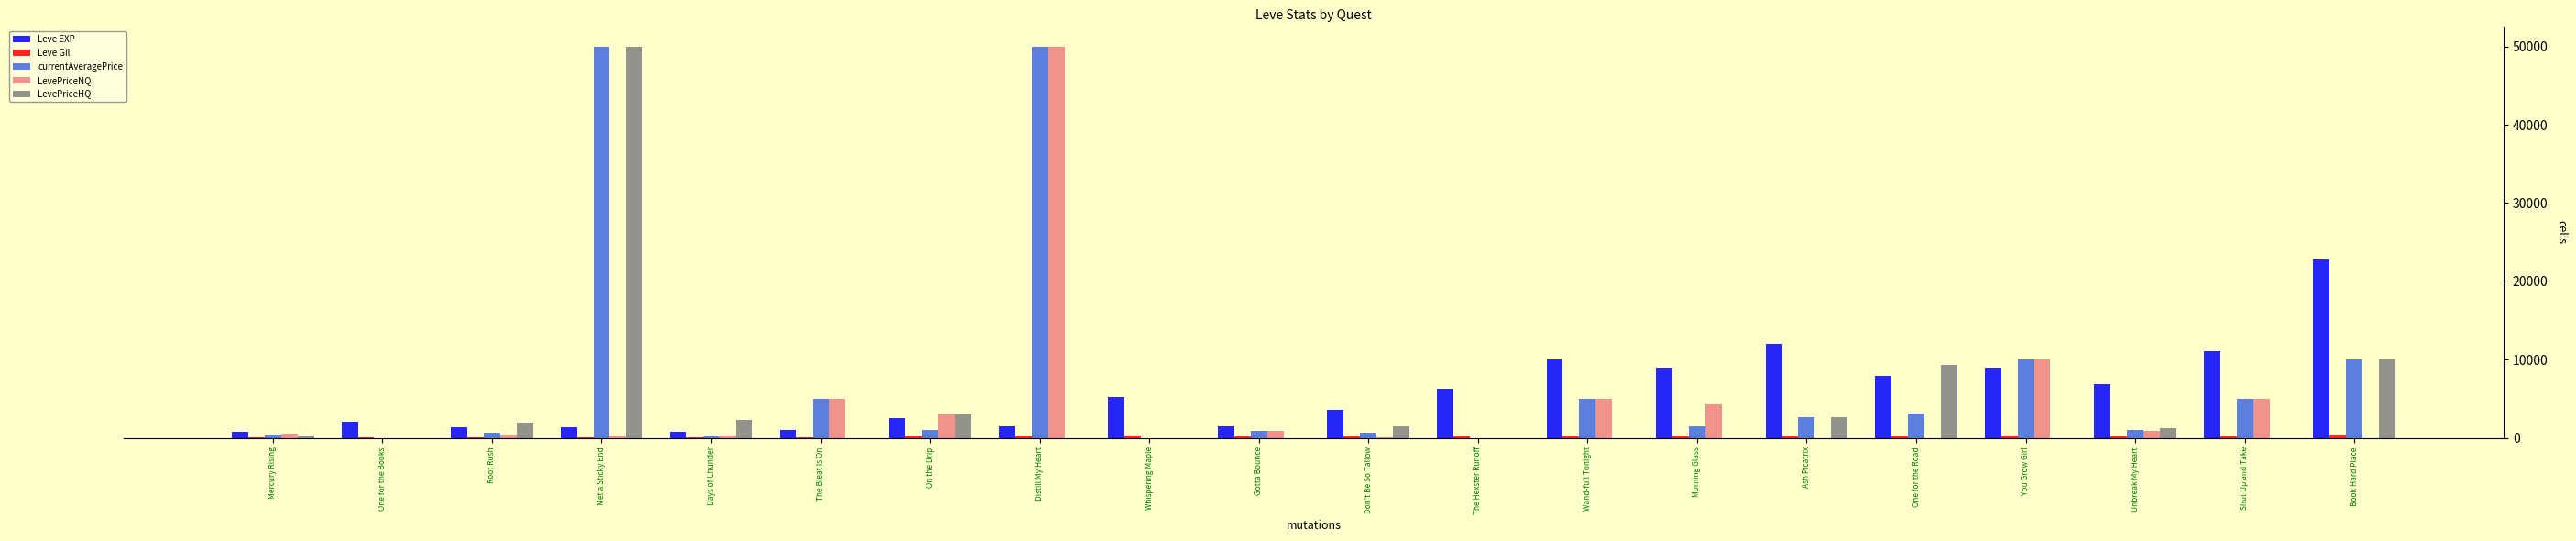

The value of LevePriceNQ at Distill My Heart is 50000. True or false?

True